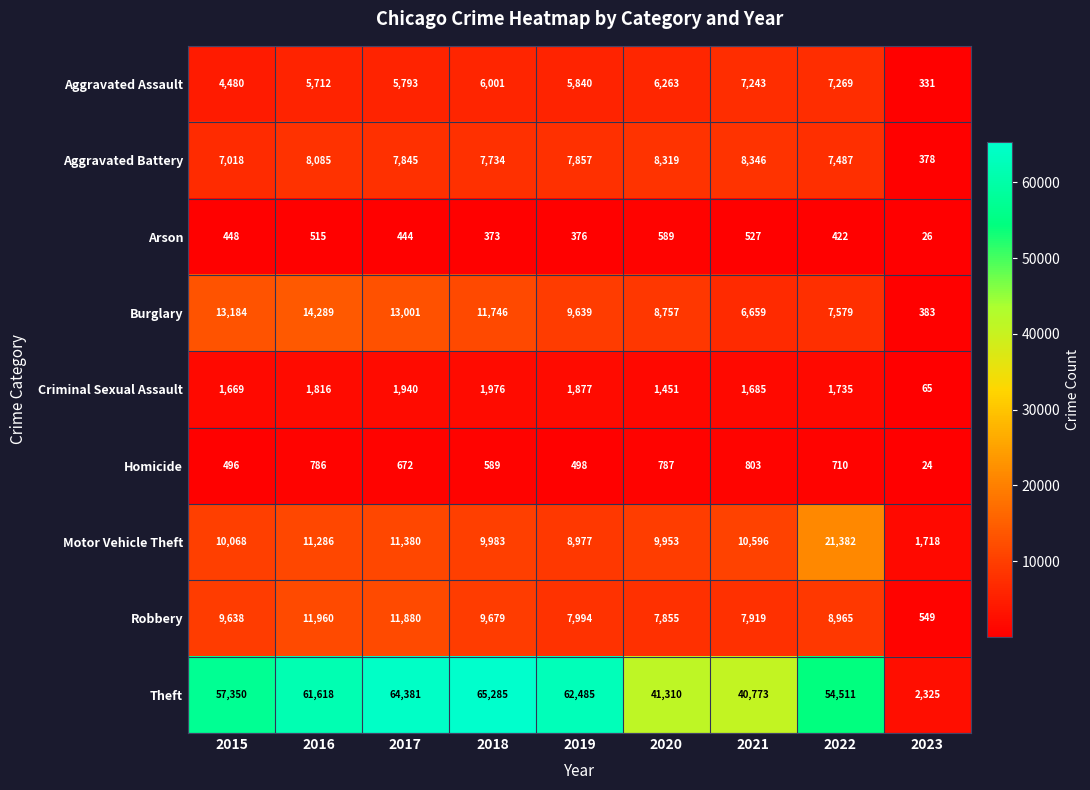

Where does the Arson series first go above 444?

2015